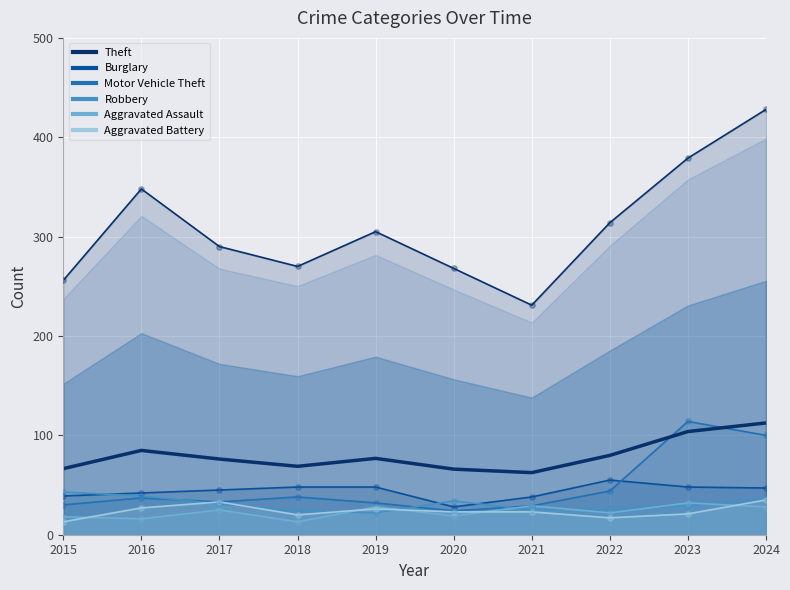

Which has a higher value, 2018 or 2022?

2022